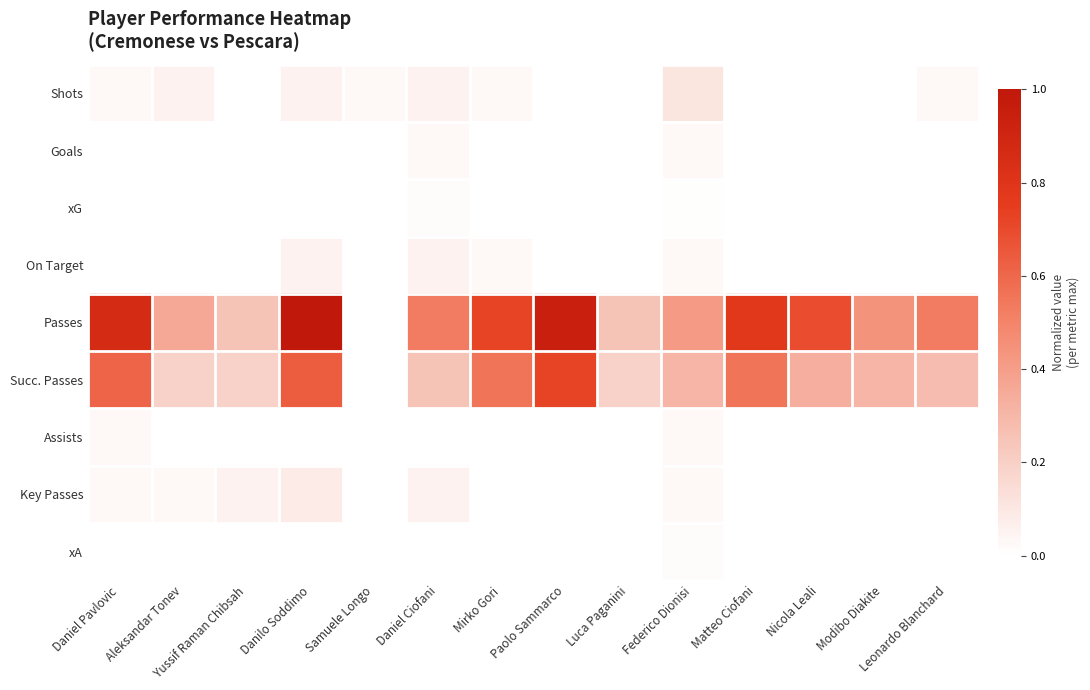

At which category is the sum across all series the highest?

Danilo Soddimo